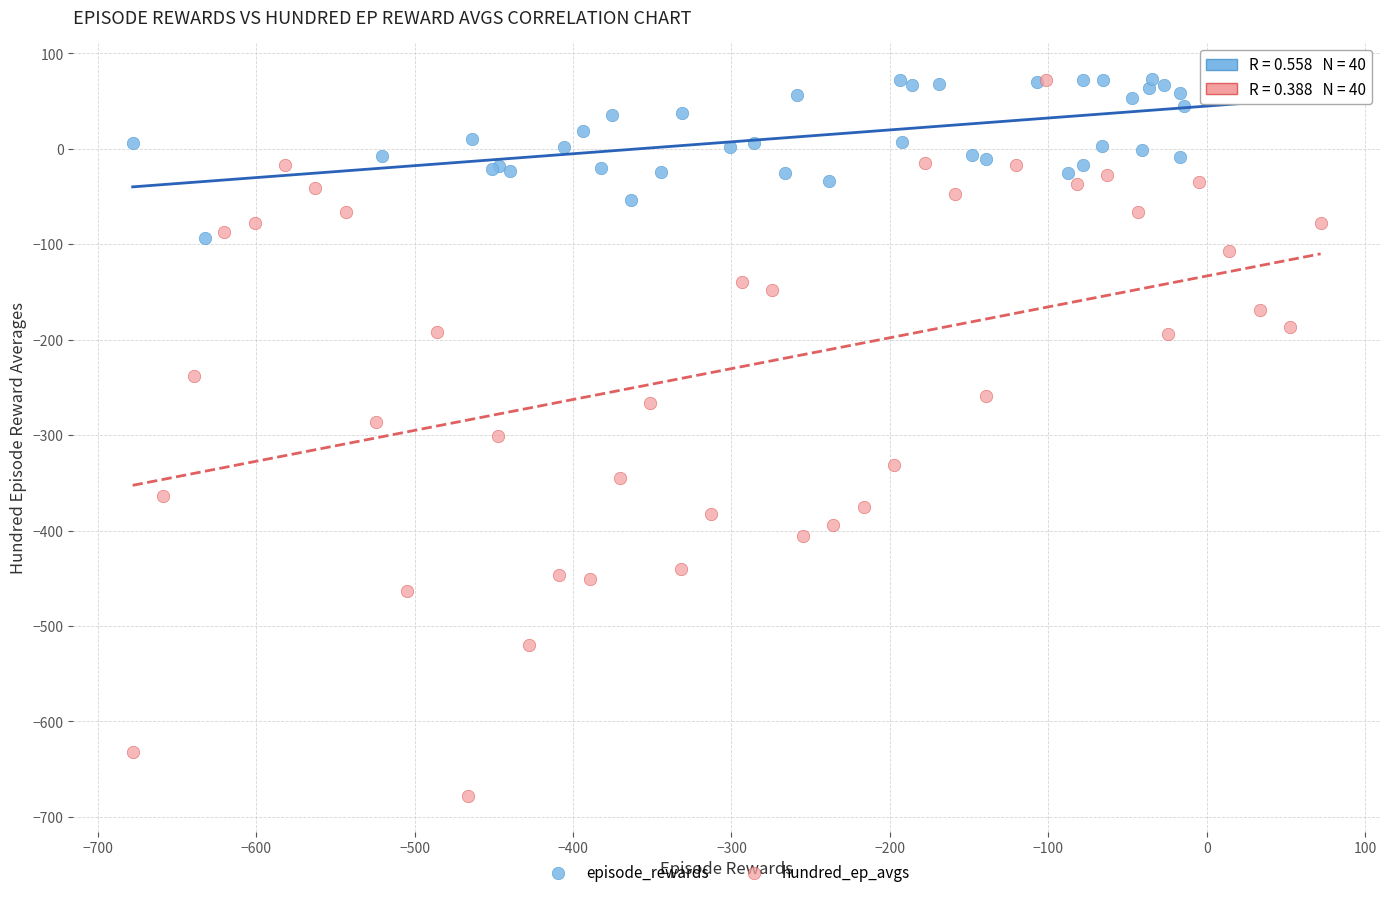

Which series has the largest Y range (max minus min)?

hundred_ep_avgs